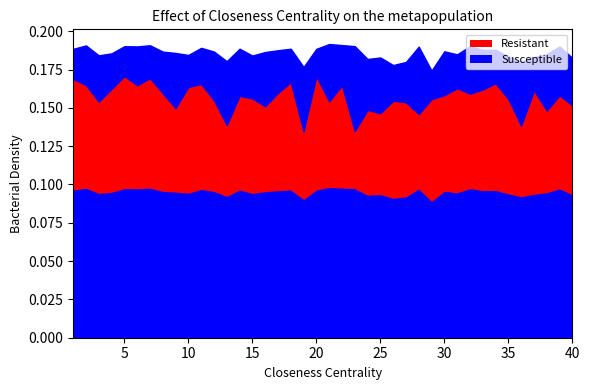

Between 18 and 16, which is larger?

18